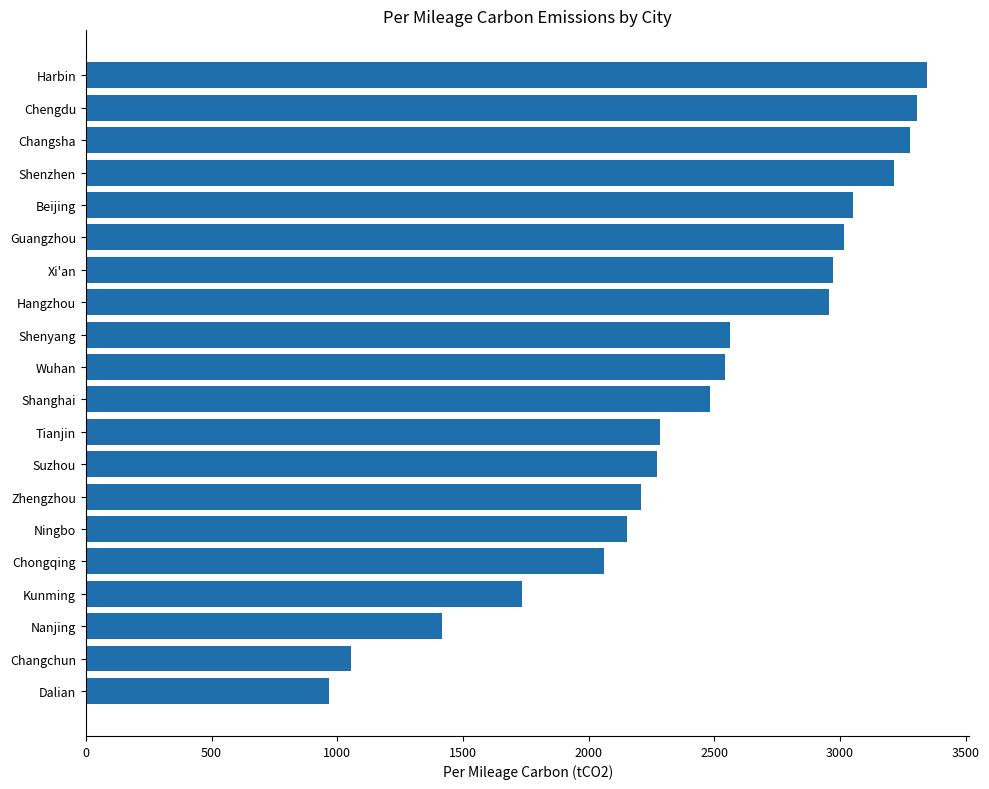

Are the bars grouped side by side (vs. stacked)?

No